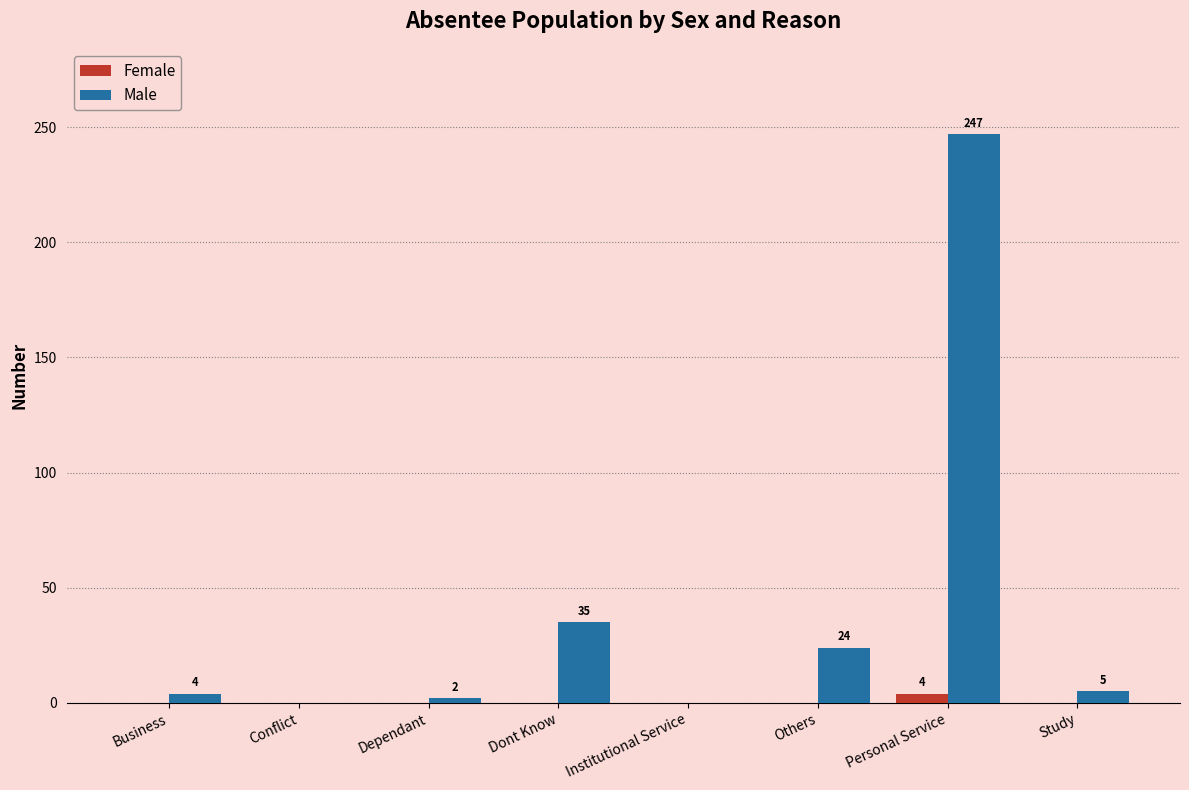

What is the total value across all series at Others?

24